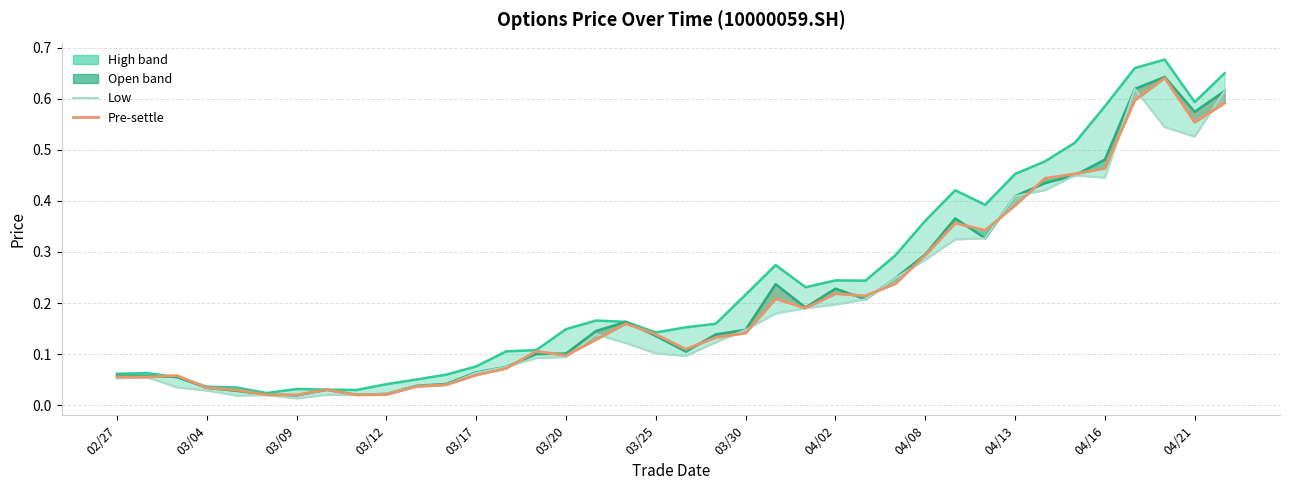

Which series ends up on top after the final intersection of high and pre_settle?

high